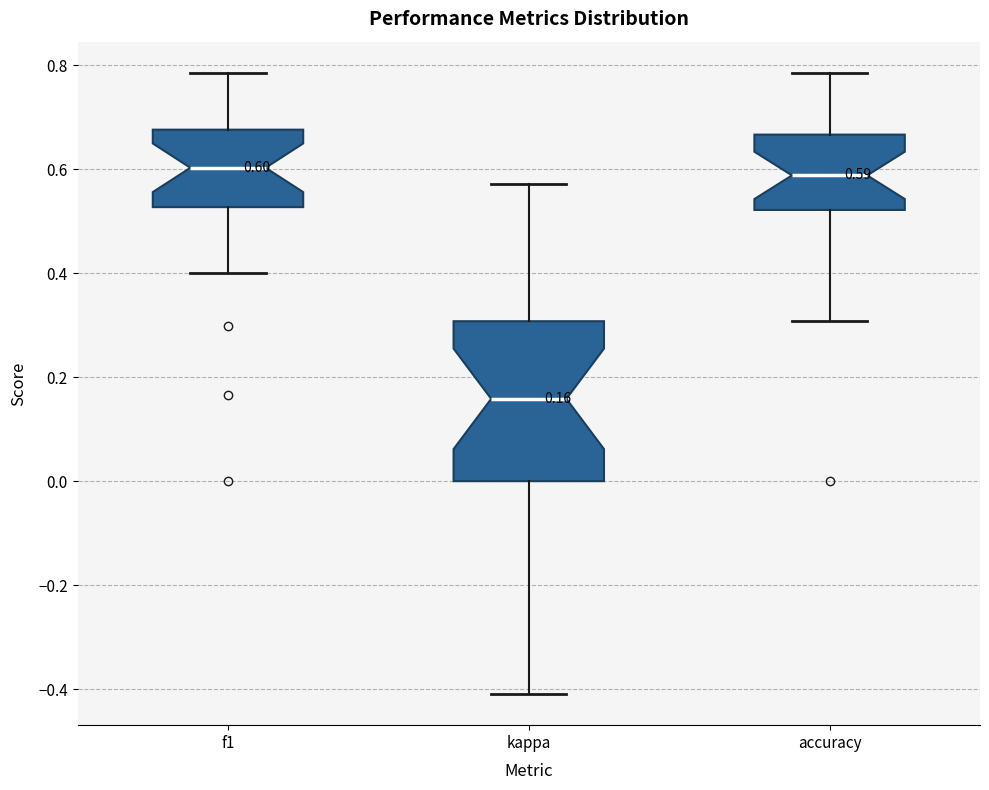

Which box is the tallest, from its lower edge to its upper edge?

kappa